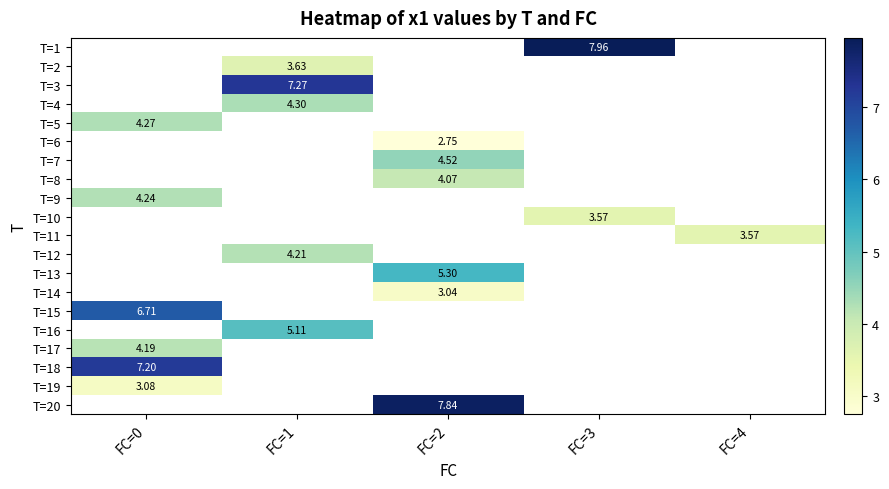

Which category has the lowest value in the T=6 series?

FC=0